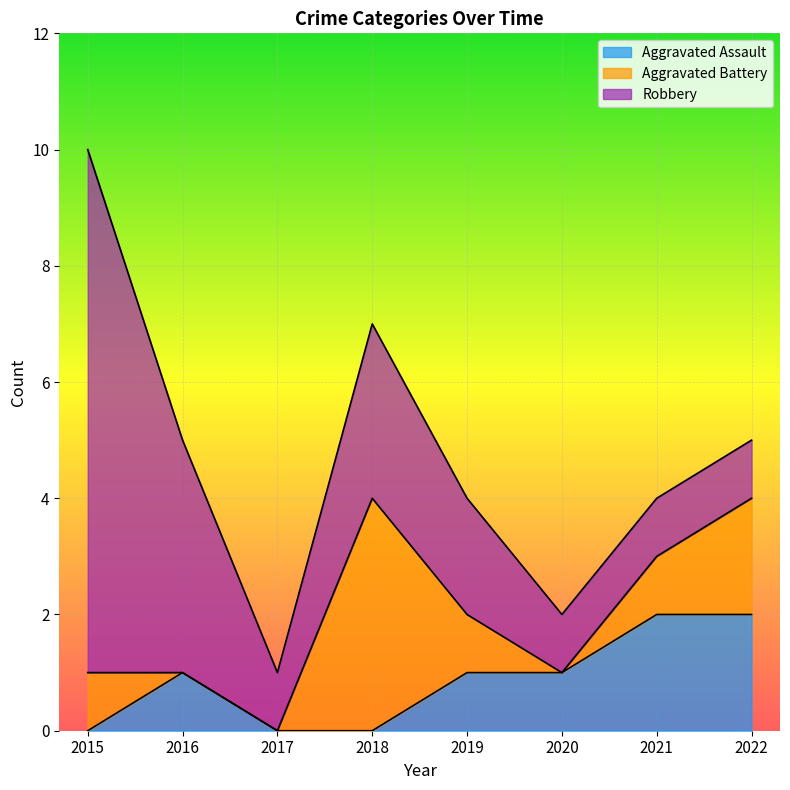

List the labels in order of Aggravated Battery value, smallest first.

2016, 2017, 2020, 2015, 2019, 2021, 2022, 2018